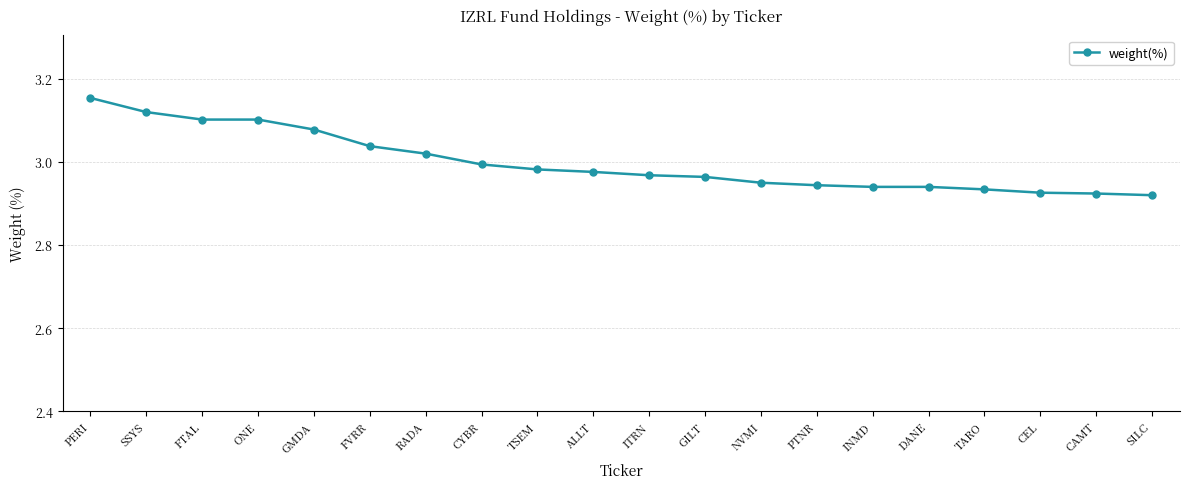

Is this an area chart (filled region under the line)?

No